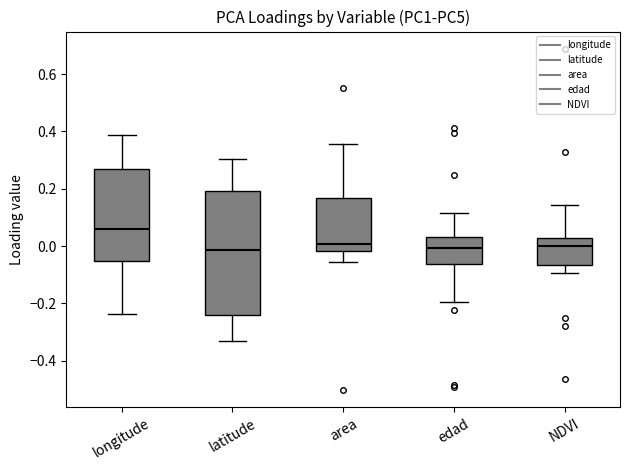

Reading left to right, transcribe this box plot: for each box, give where its median line is, the range the box spans, and where its two whiskers end, as read against the y-axis. The values are not printed on the chart, so give them approximately, as read against the axis.

longitude: median 0.06, box -0.06 to 0.26, whiskers -0.24 to 0.38
latitude: median -0.02, box -0.24 to 0.20, whiskers -0.34 to 0.30
area: median 0.00, box -0.02 to 0.16, whiskers -0.06 to 0.36
edad: median 0.00, box -0.06 to 0.04, whiskers -0.20 to 0.12
NDVI: median 0.00, box -0.06 to 0.02, whiskers -0.10 to 0.14